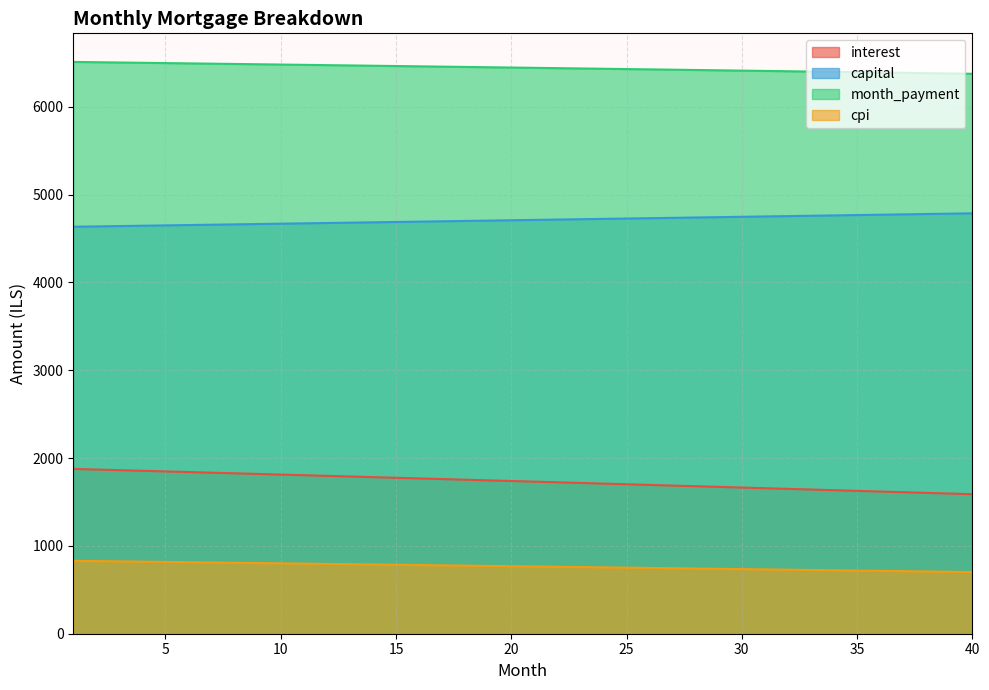

Reading left to right, list all the values displayed in this chart.

interest: 1876.6	1869.4	1862.3	1855.1	1848.0	1840.8	1833.6	1826.4	1819.1	1811.9	1804.7	1797.4	1790.1	1782.8	1775.5	1768.2	1760.9	1753.5	1746.2	1738.8	1731.4	1724.0	1716.6	1709.2	1701.7	1694.3	1686.8	1679.3	1671.8	1664.3	1656.8	1649.3	1641.7	1634.2	1626.6	1619.0	1611.4	1603.8	1596.2	1588.5
capital: 4633.5	4637.3	4641.2	4645.1	4649.0	4652.8	4656.7	4660.6	4664.5	4668.4	4672.2	4676.1	4680.0	4683.9	4687.8	4691.7	4695.7	4699.6	4703.5	4707.4	4711.3	4715.3	4719.2	4723.1	4727.1	4731.0	4734.9	4738.9	4742.8	4746.8	4750.7	4754.7	4758.7	4762.6	4766.6	4770.6	4774.5	4778.5	4782.5	4786.5
month_payment: 6510.1	6506.8	6503.5	6500.2	6496.9	6493.6	6490.3	6487.0	6483.6	6480.3	6476.9	6473.5	6470.1	6466.8	6463.4	6459.9	6456.5	6453.1	6449.7	6446.2	6442.7	6439.3	6435.8	6432.3	6428.8	6425.3	6421.8	6418.2	6414.7	6411.1	6407.6	6404.0	6400.4	6396.8	6393.2	6389.6	6385.9	6382.3	6378.7	6375.0
cpi: 830.2	827.0	823.8	820.6	817.4	814.2	811.0	807.8	804.6	801.4	798.2	794.9	791.7	788.5	785.2	782.0	778.7	775.4	772.2	768.9	765.6	762.3	759.0	755.7	752.4	749.1	745.8	742.4	739.1	735.8	732.4	729.1	725.7	722.3	719.0	715.6	712.2	708.8	705.4	702.0